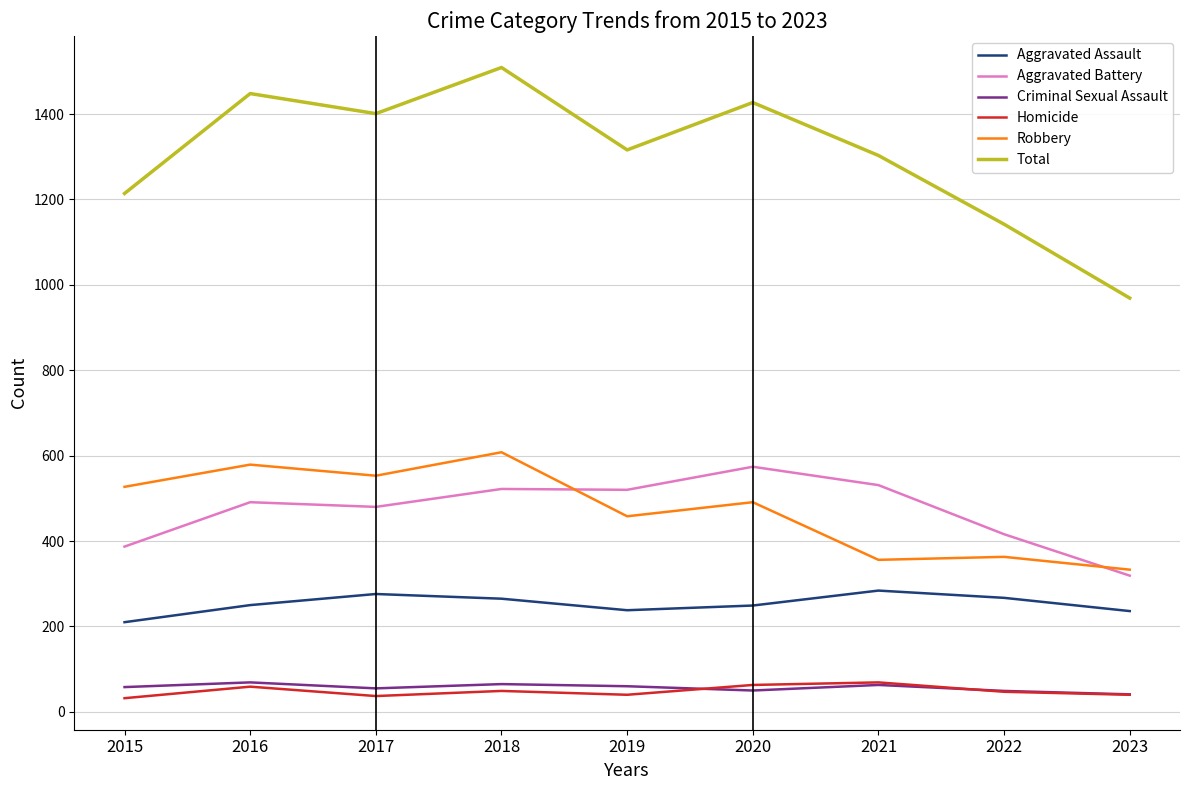

Is it true that Robbery equals 338 at 2015?

False